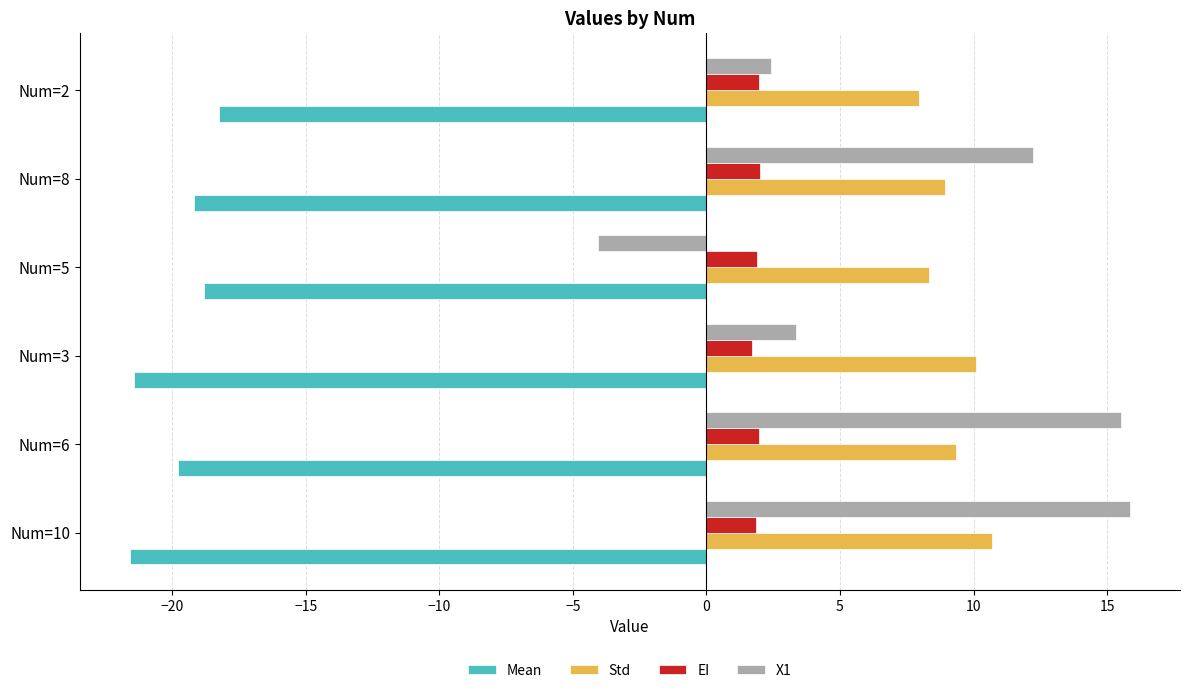

True or false: Std has a value of 10.7 at Num=10.

True